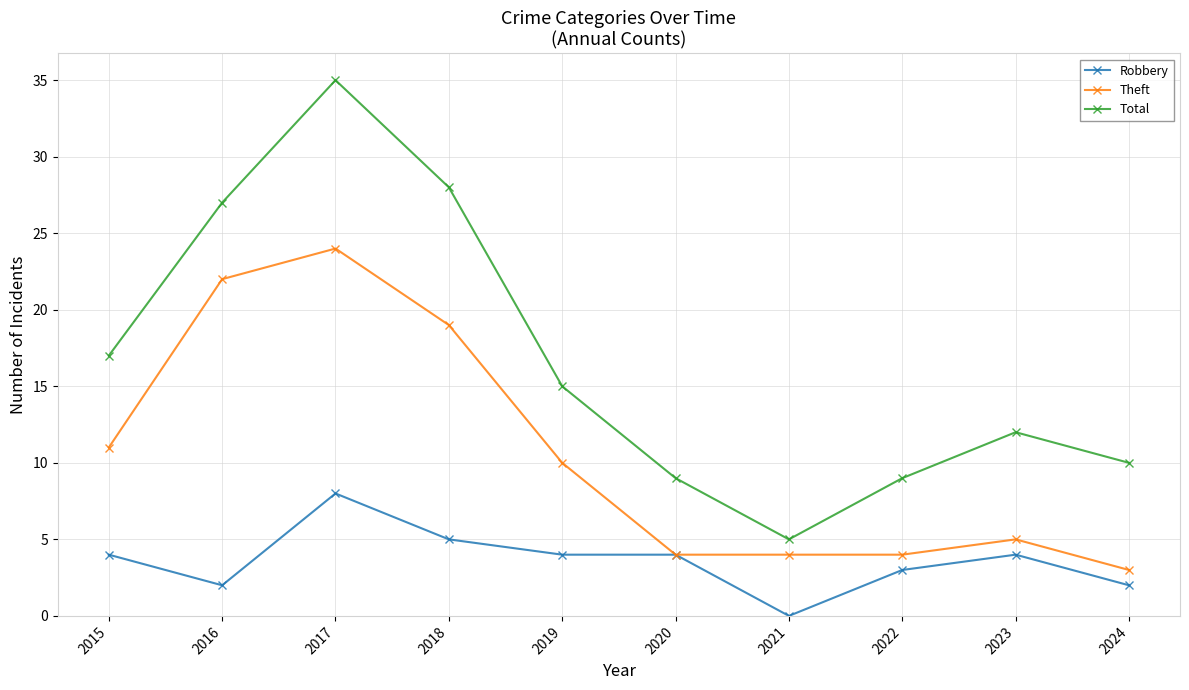

What is the spread (max minus min) of values at 2016?

25